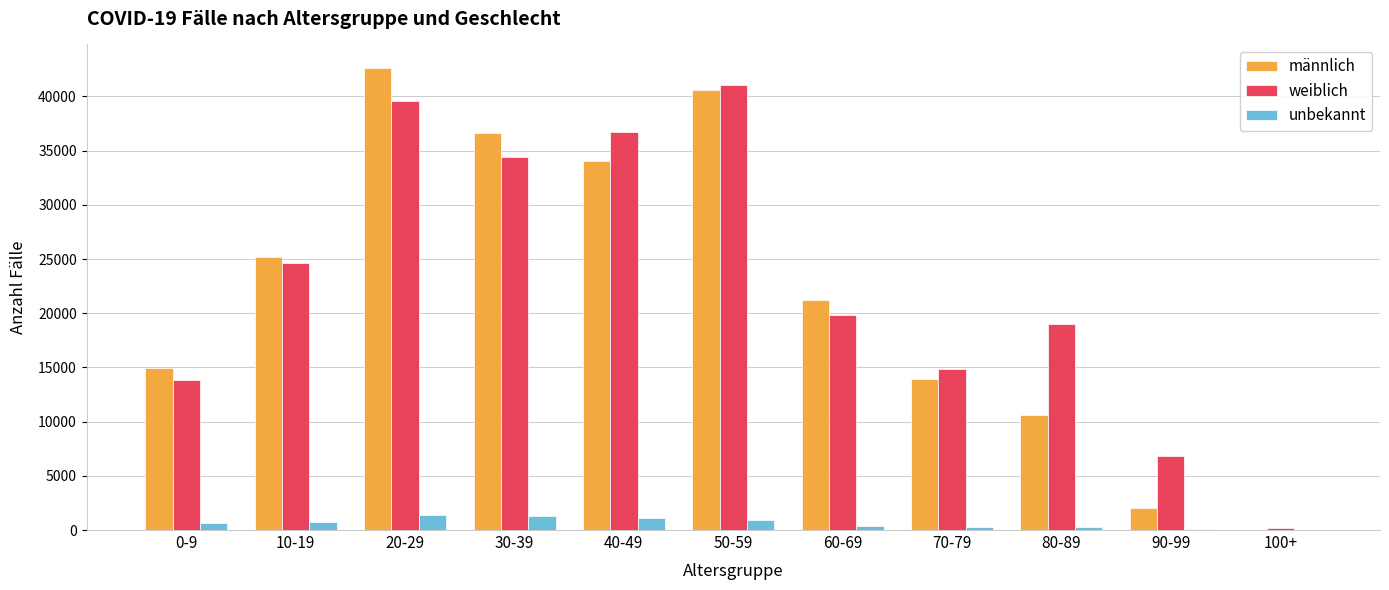

Between 0-9 and 40-49, which series saw the biggest shift?

weiblich